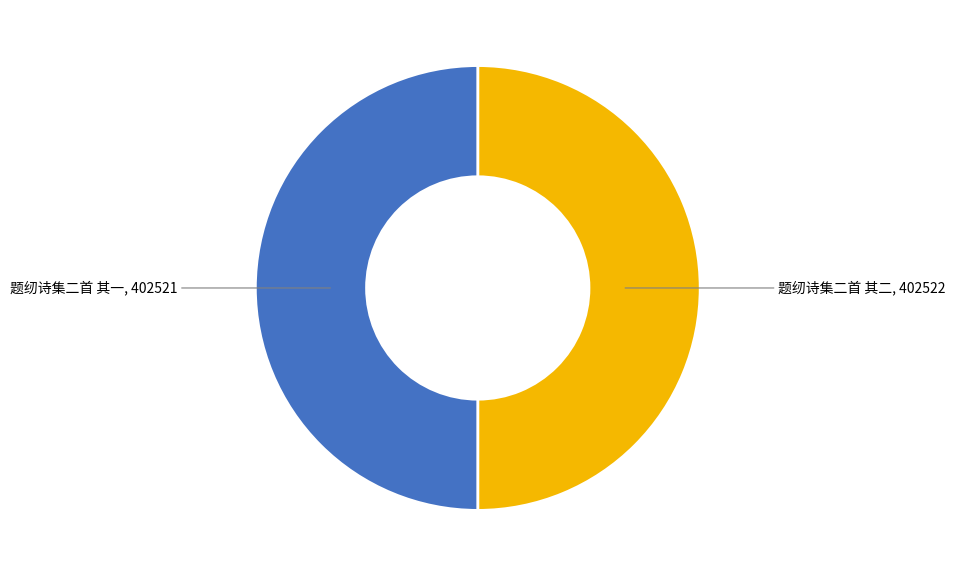

The 题纫诗集二首 其一 slice represents 50% of the pie. True or false?

True